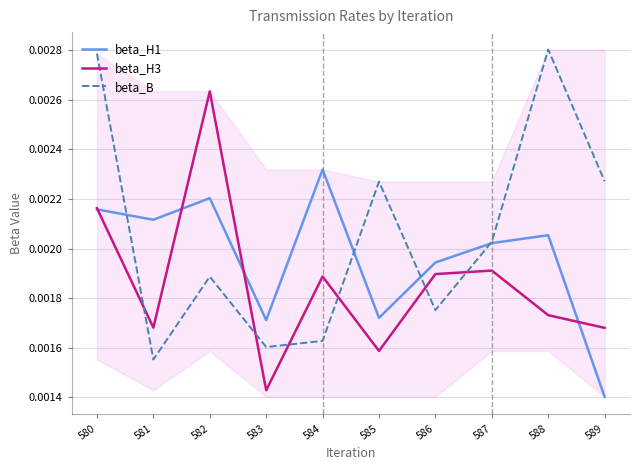

Which series changed the most between 581 and 584?

beta_H3